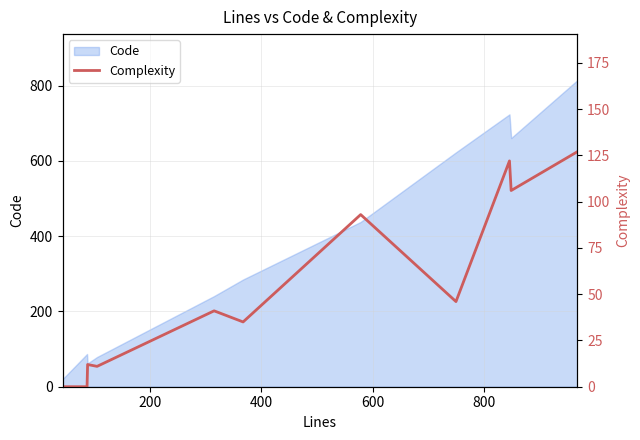

How many interior local peaks (higher than both neighbors) does the data have?

4